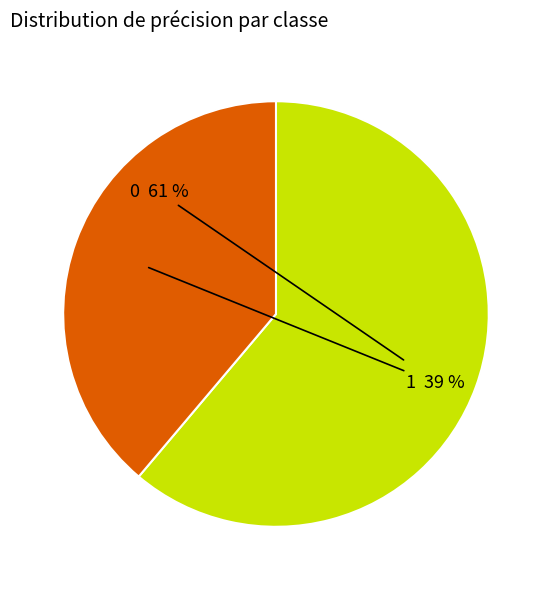

Is the sum of 1 and 0 greater than half?

Yes